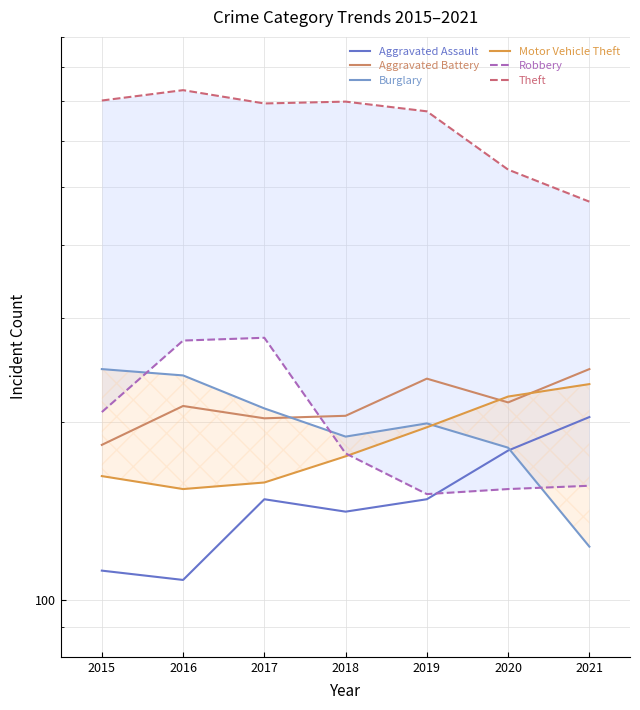

What is the sum of all Burglary values?

1389